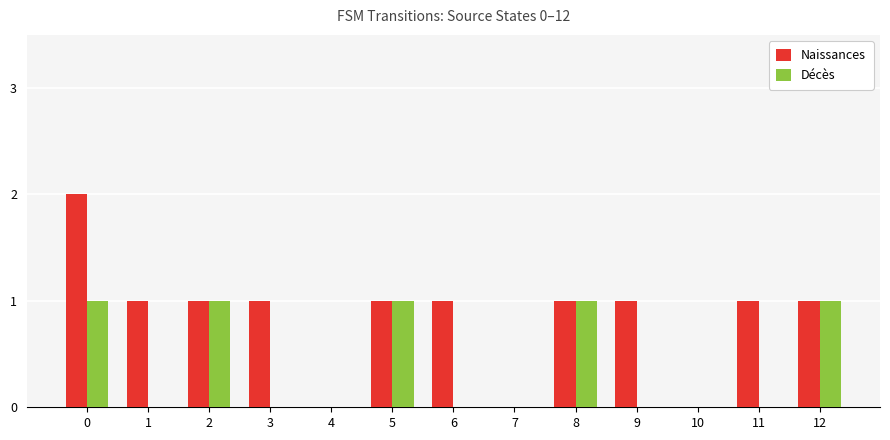

Is it true that Naissances equals 1 at 4?

False